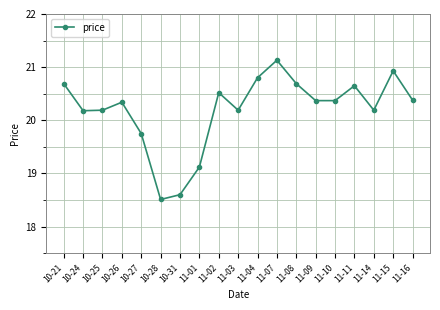

What is the difference between the second highest and second lowest values?

2.3